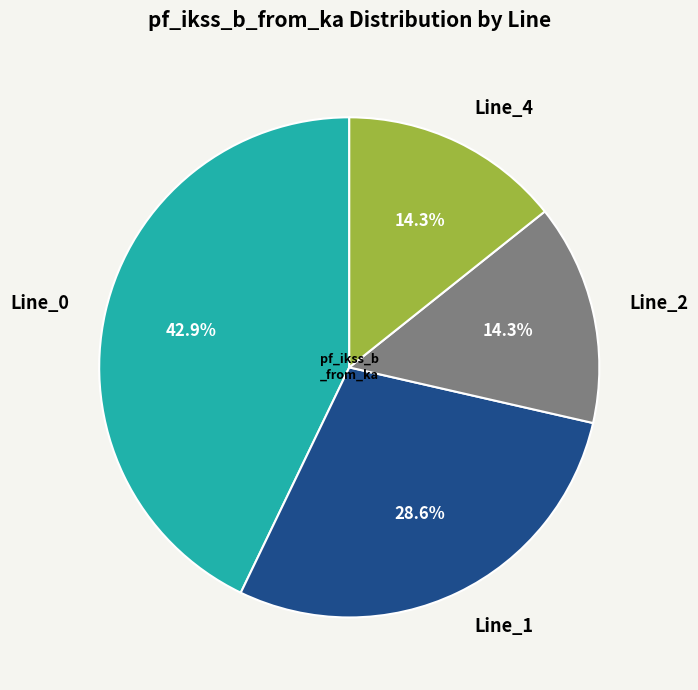

Is it true that Line_4 is 1% of the pie?

False